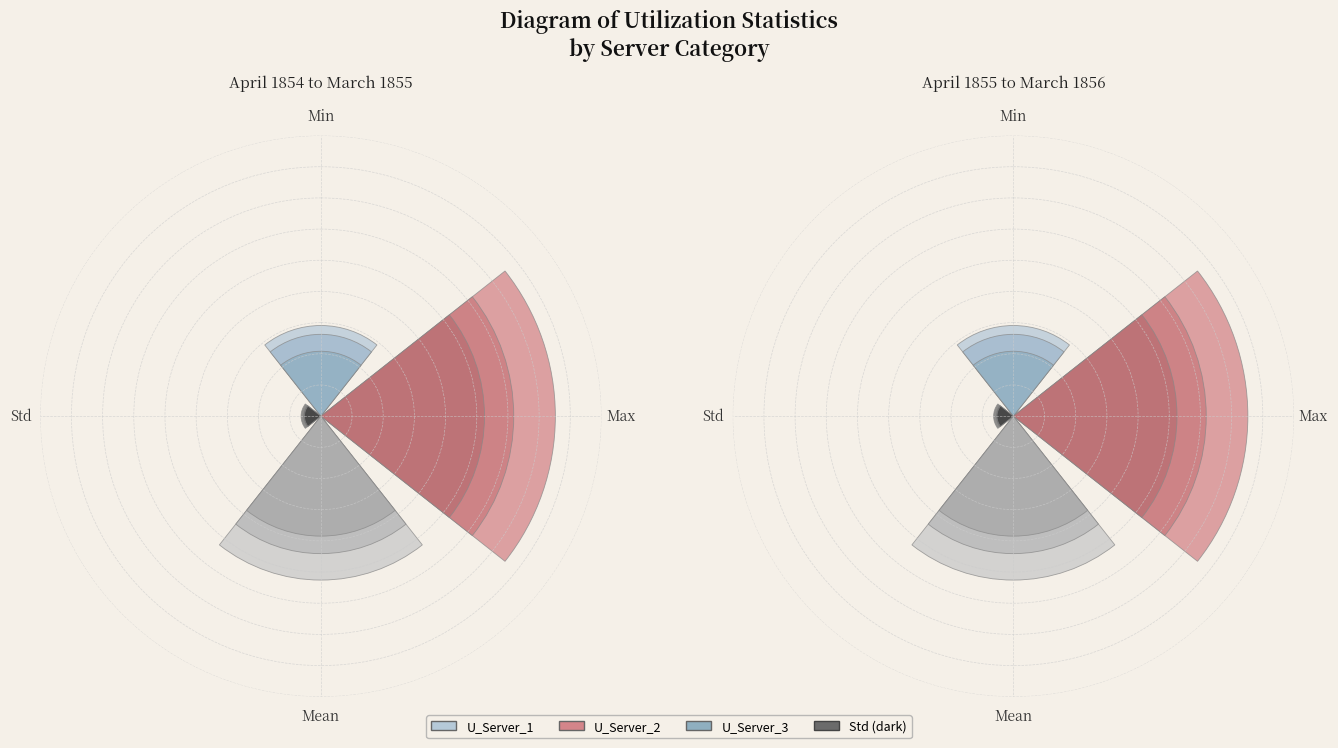

True or false: Mean accounts for 33% of the total.

True